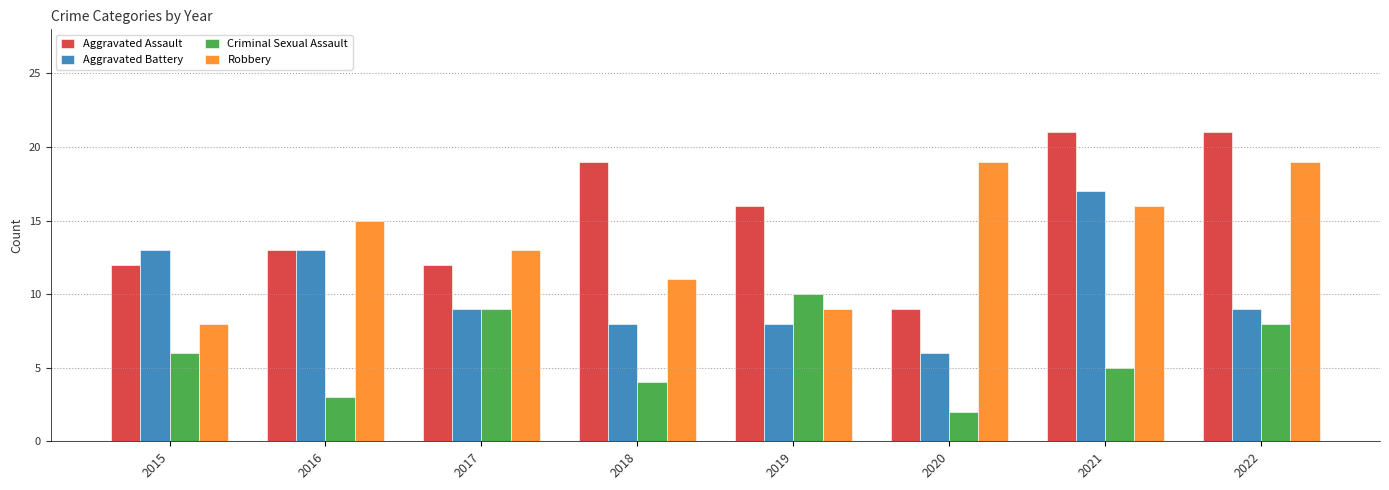

How many bars are there in total?

32